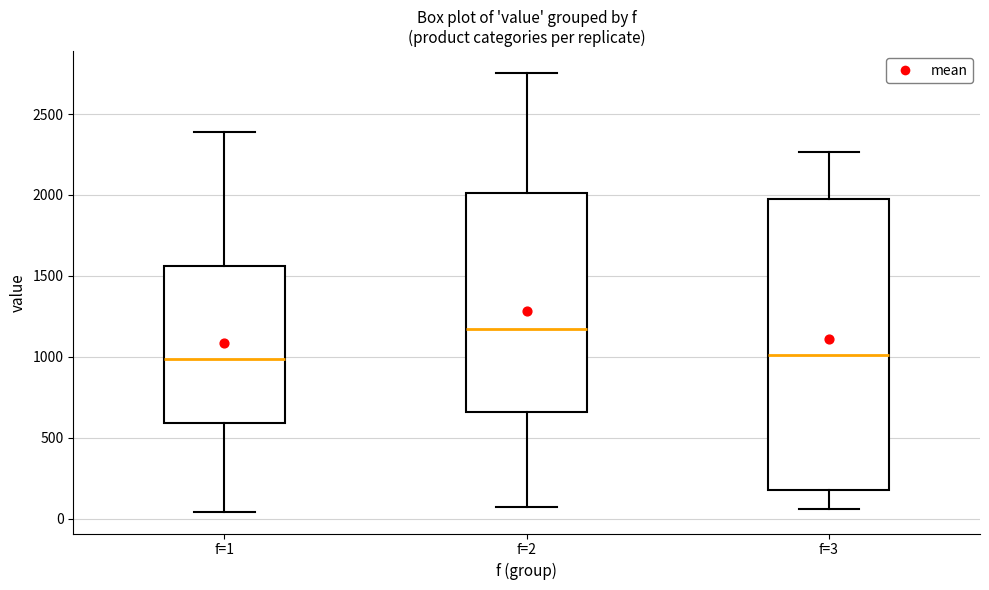

Where does the lower whisker of the box for f=1 end on the y-axis? The values are not printed on the chart, so give them approximately, as read against the axis.

50